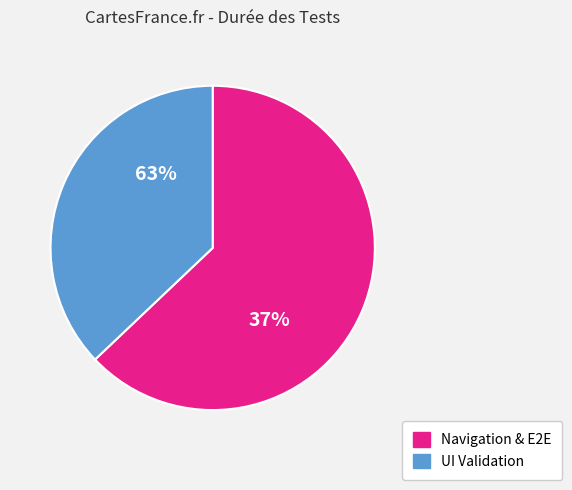

The Step 3 page UI Validation slice represents 10% of the pie. True or false?

False